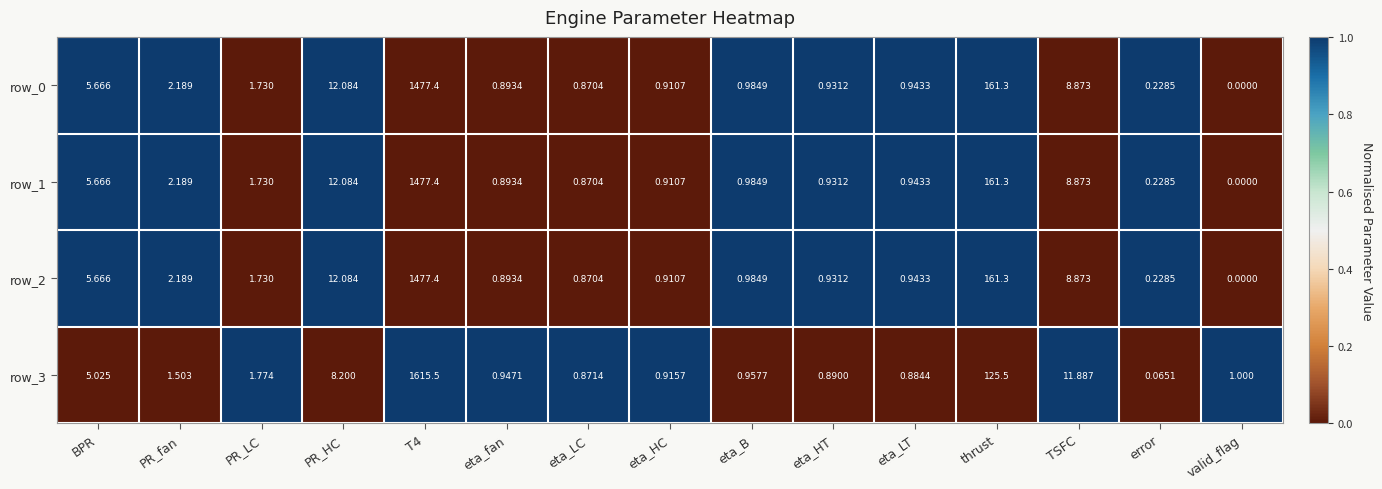

At which label does row_2 reach its minimum?

valid_flag